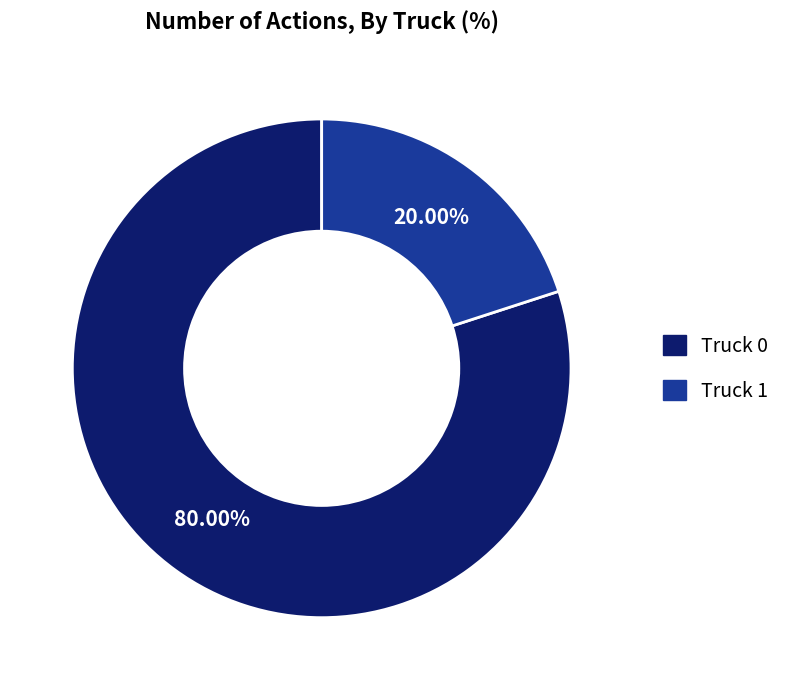

To the nearest percent, what percentage of the pie is Truck 0?

80%